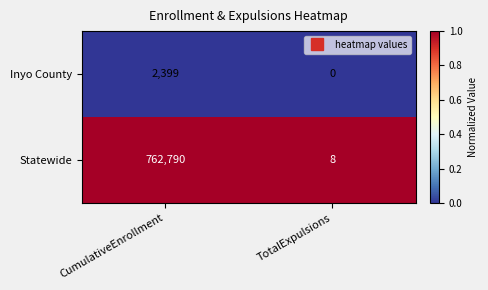

List the series in order of their peak value, highest first.

Statewide, Inyo County